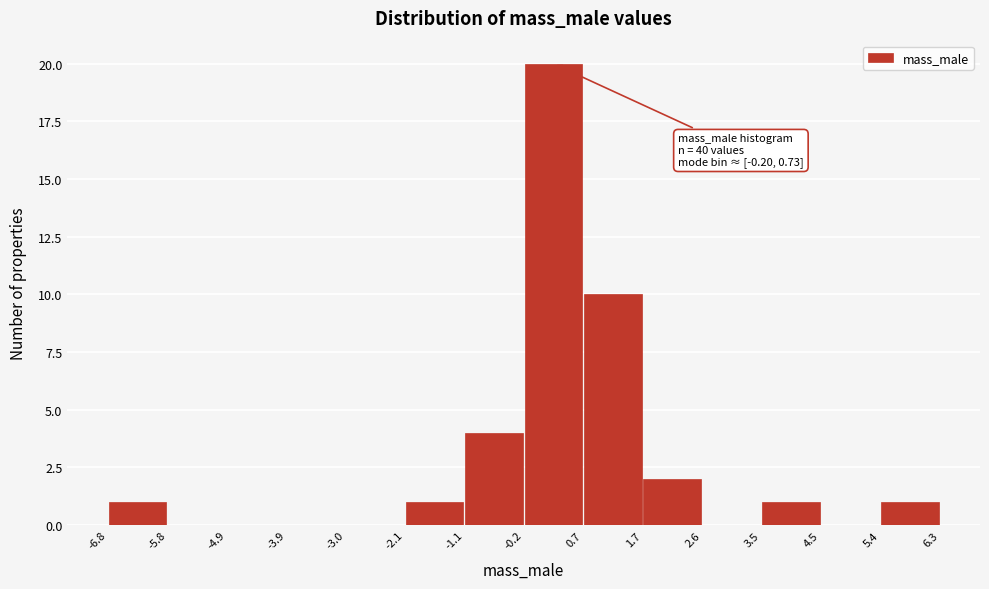

Over which range of the x-axis is the bar tallest?

-0.2 to 0.7